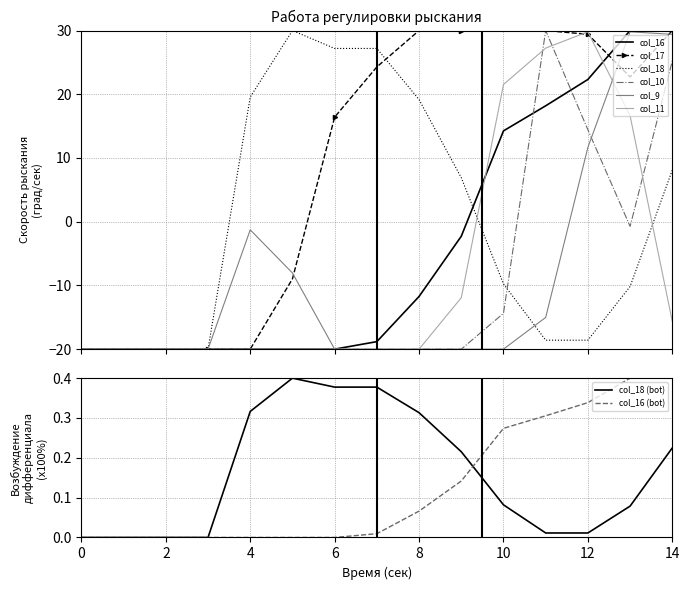

What is the difference between the maximum and second lowest values in the col_17 series?

50.0